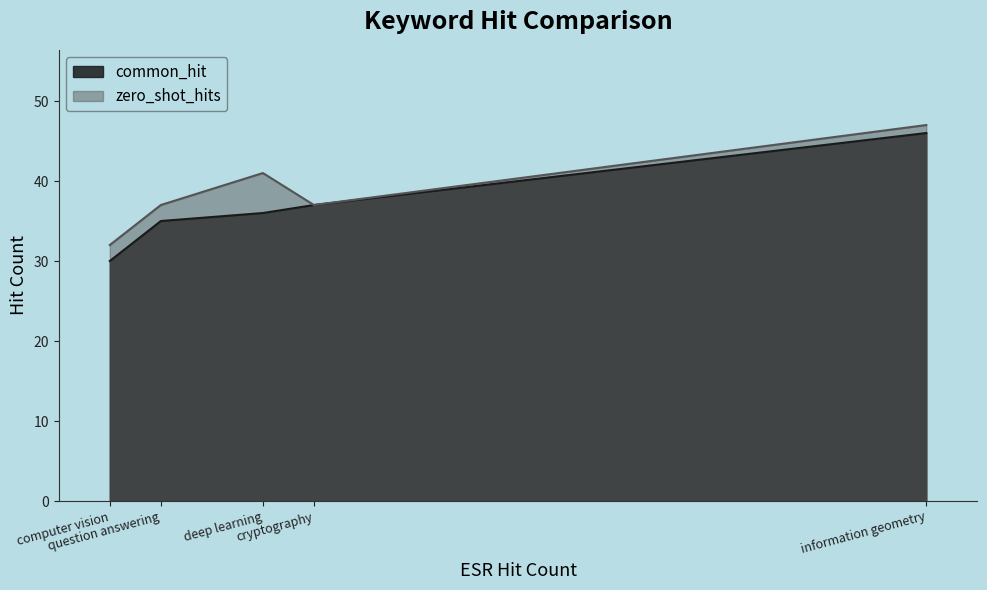

What is the average value of the common_hit series?

37